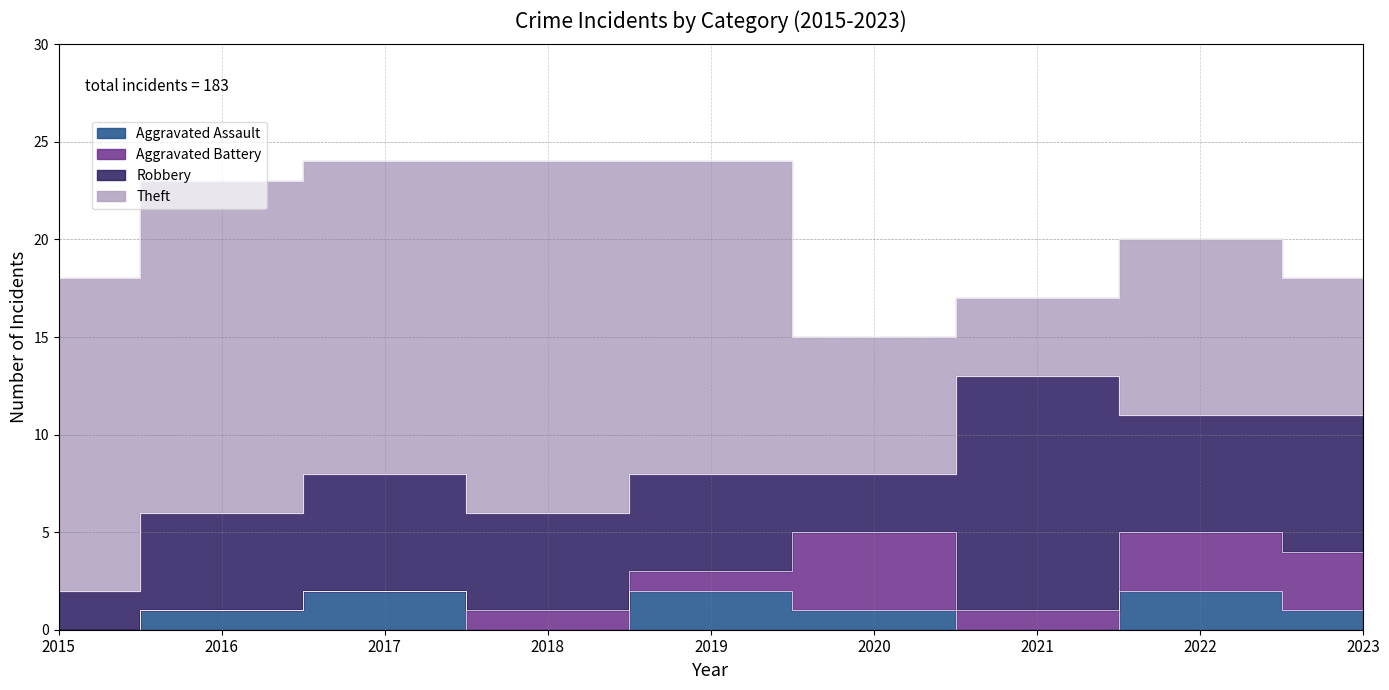

How many Aggravated Assault values are between 0 and 2?

9